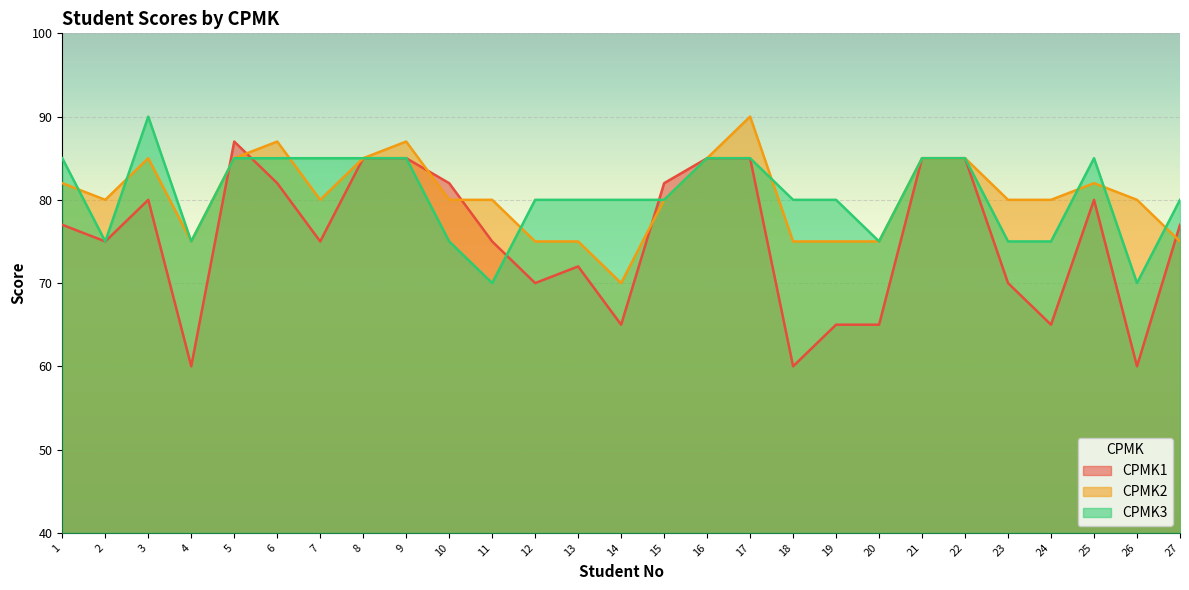

What is the spread (max minus min) of values at 9?

2